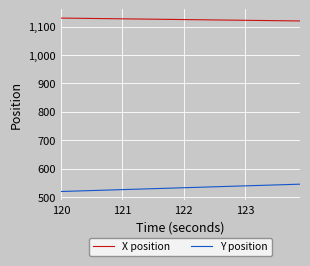

What is the average value of the X position series?

1124.9